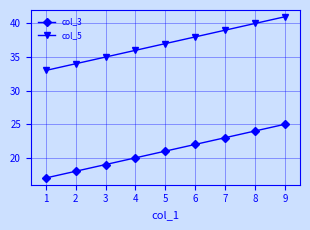

Rank the series by their maximum value, from lowest to highest.

col_3, col_5